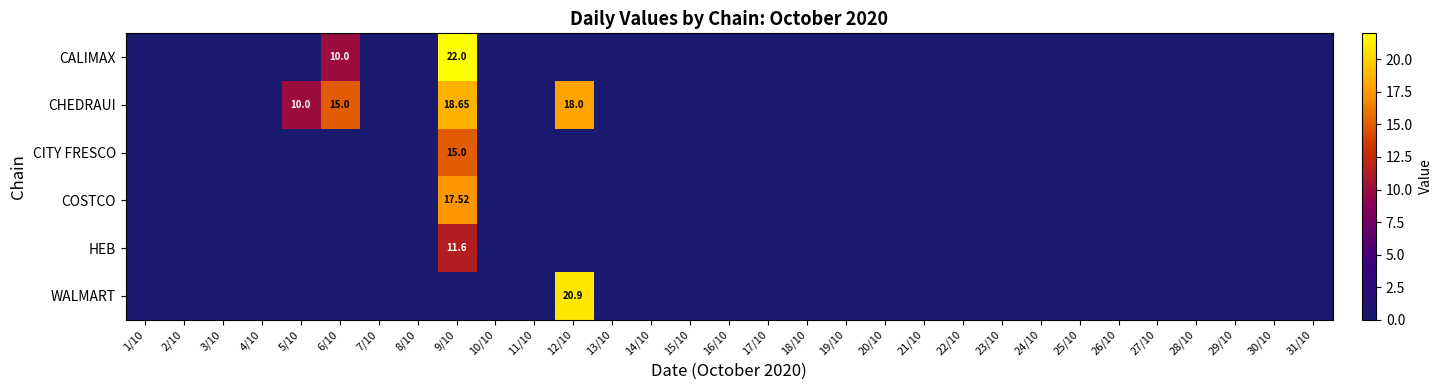

Which series changed the most between 23/10 and 29/10?

CALIMAX